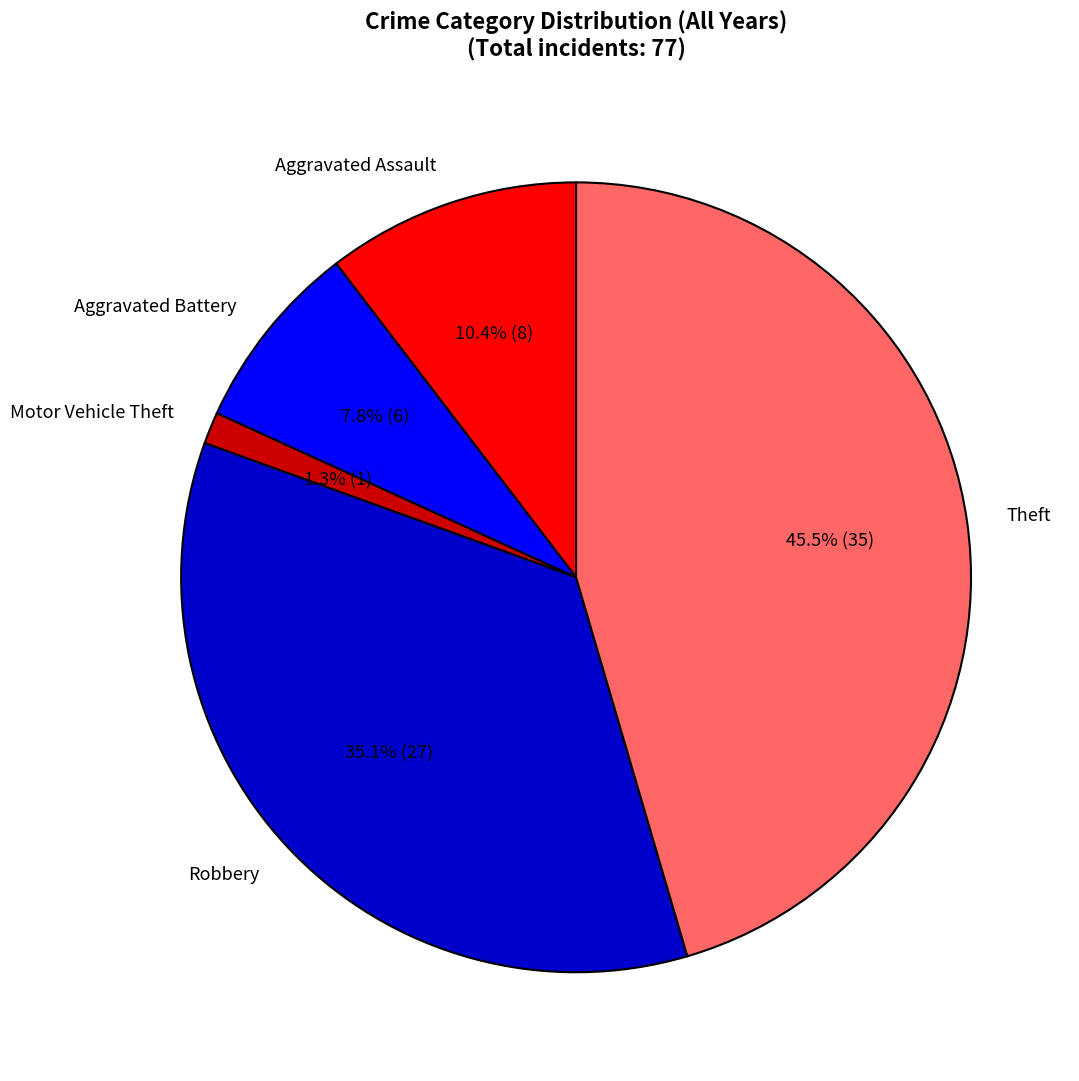

Is there a majority slice in this chart?

No